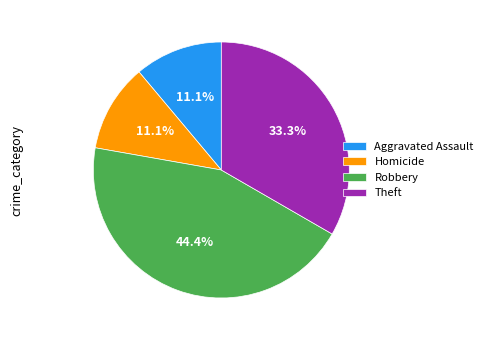

Which slice is the largest?

Robbery